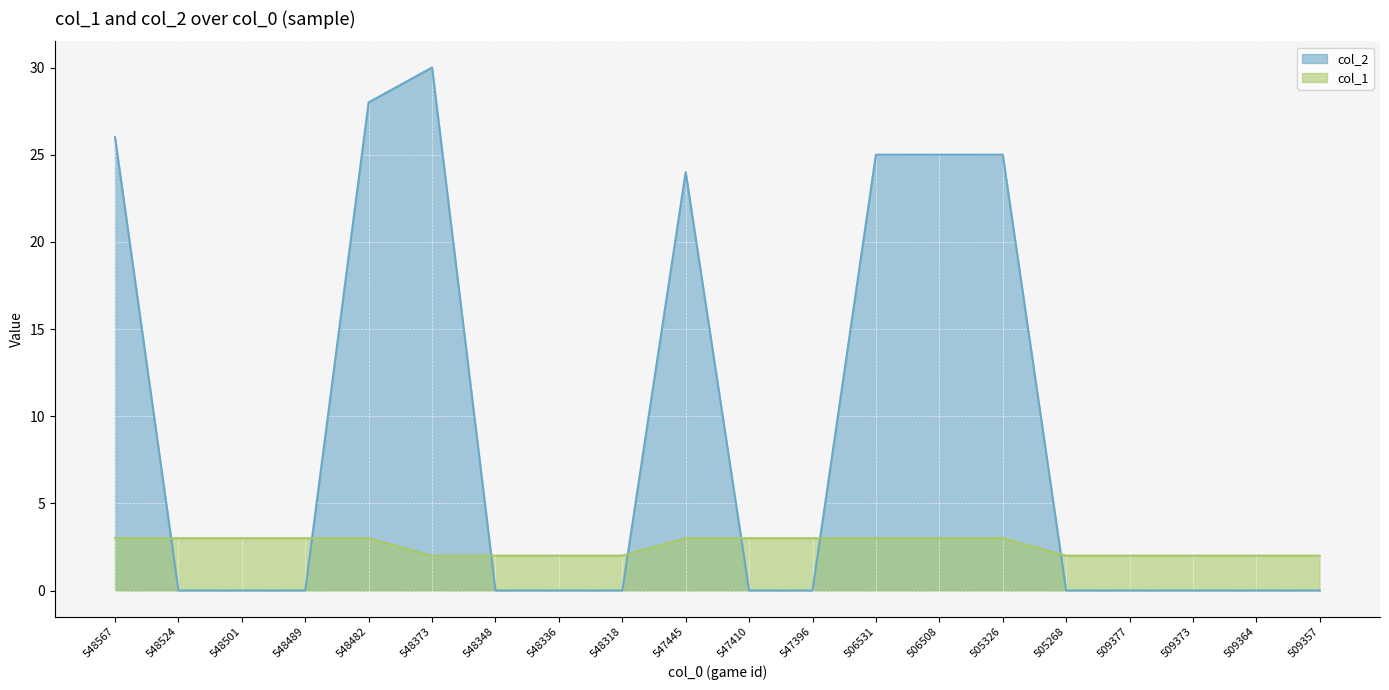

At which label is col_1 closest to 2?

548373